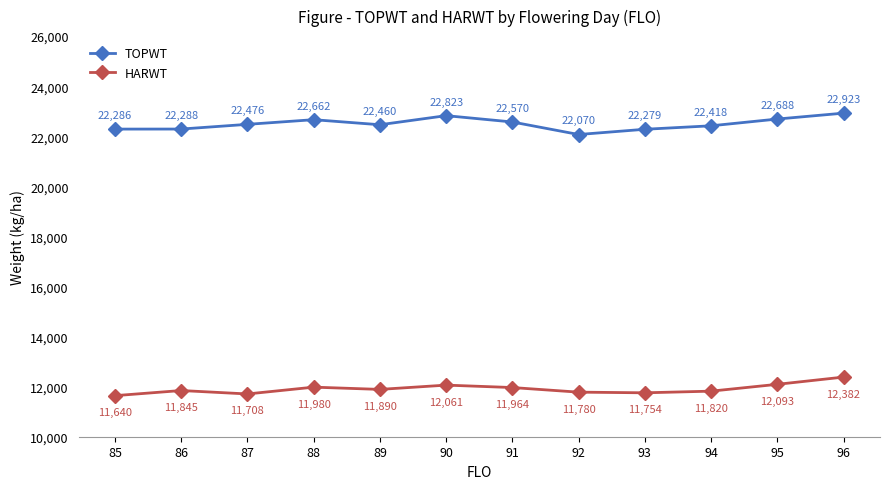

Where is the first local maximum for TOPWT?

88